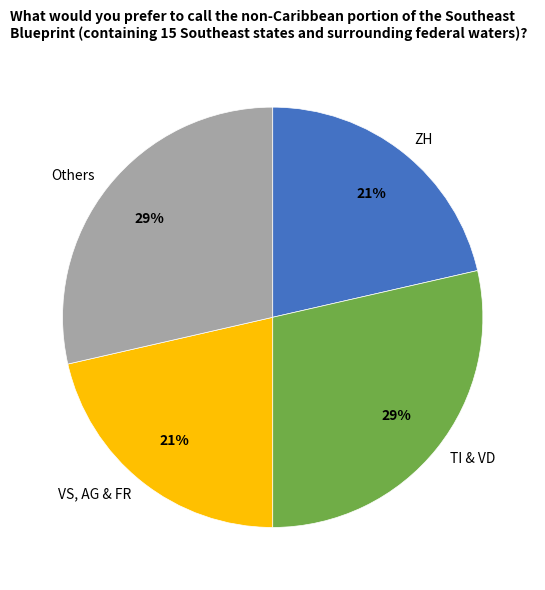

Is there any slice that represents more than half of the pie?

No